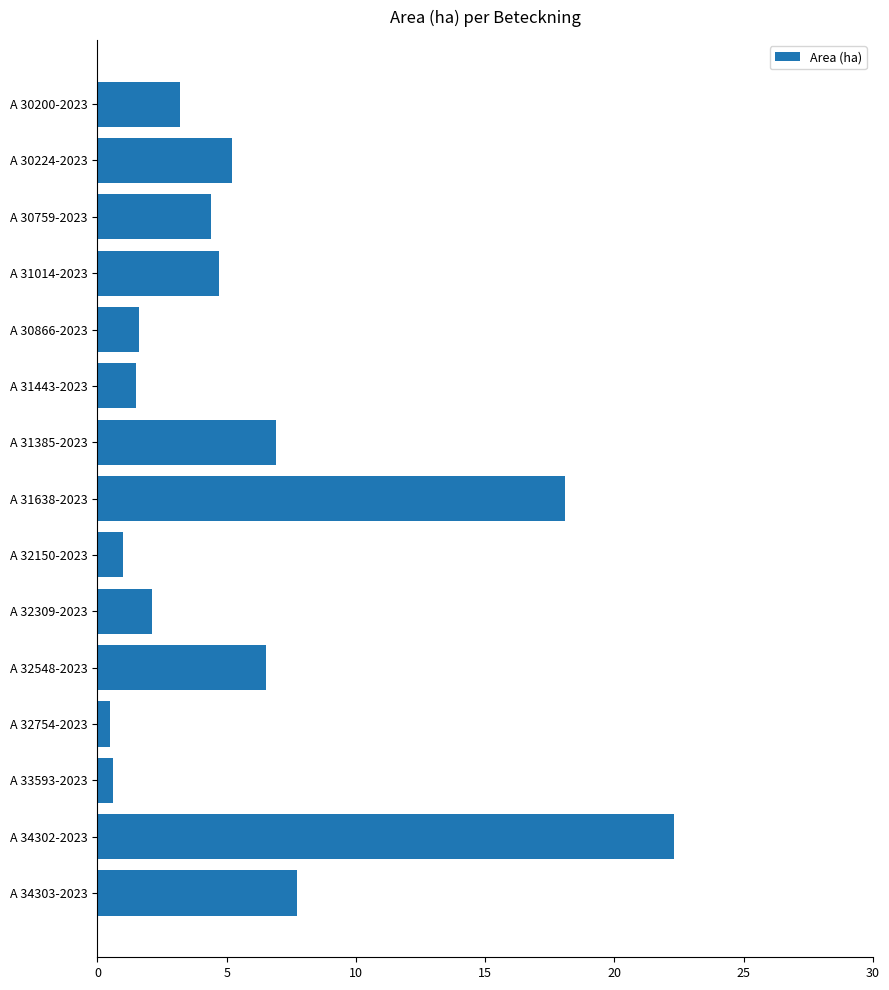

What is the difference between the maximum and minimum values?

21.8